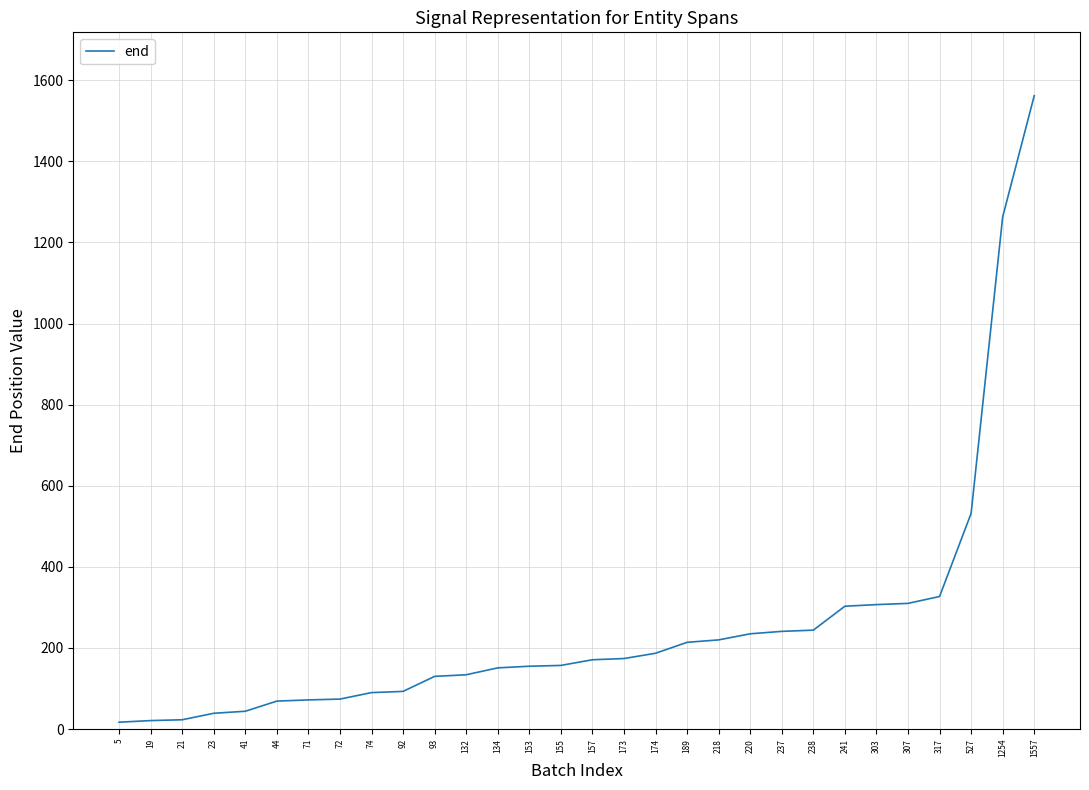

The chart shows a value of 245 at 134. True or false?

False